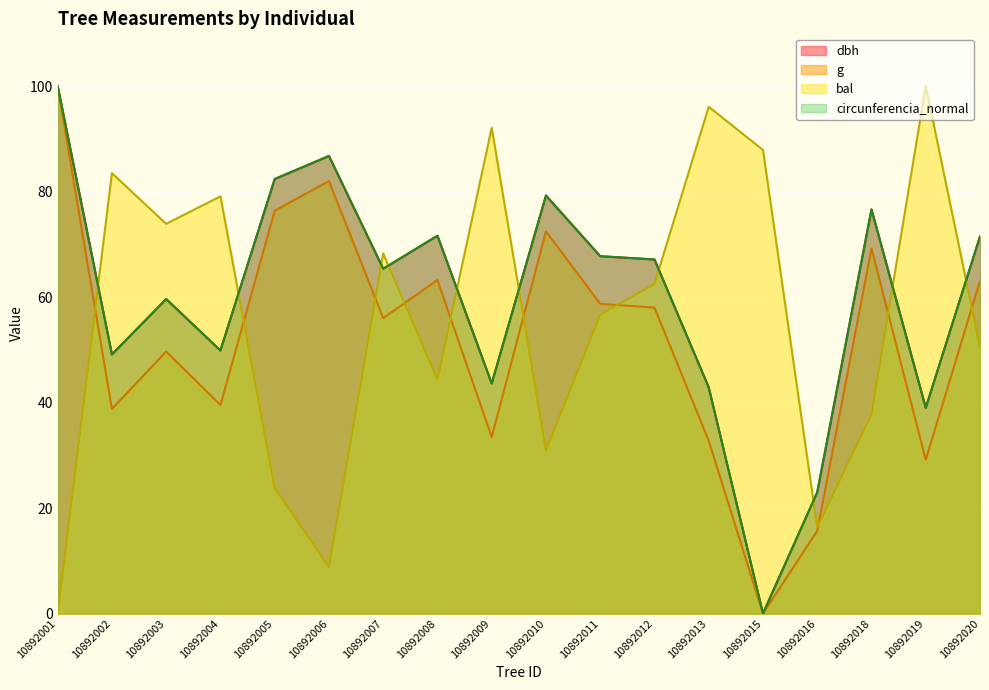

Is it true that g equals 63.2 at 10892008?

True